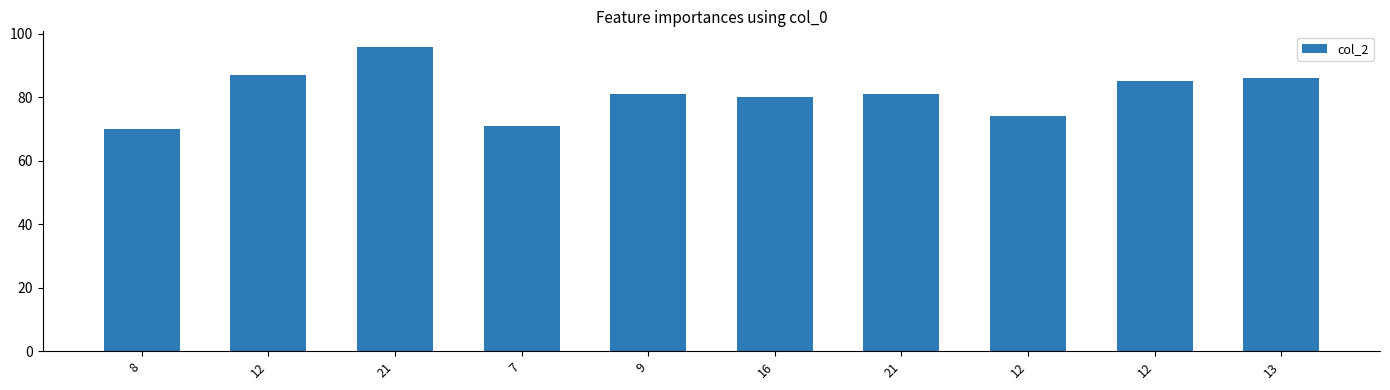

Which has a higher value, 7 or 12?

12